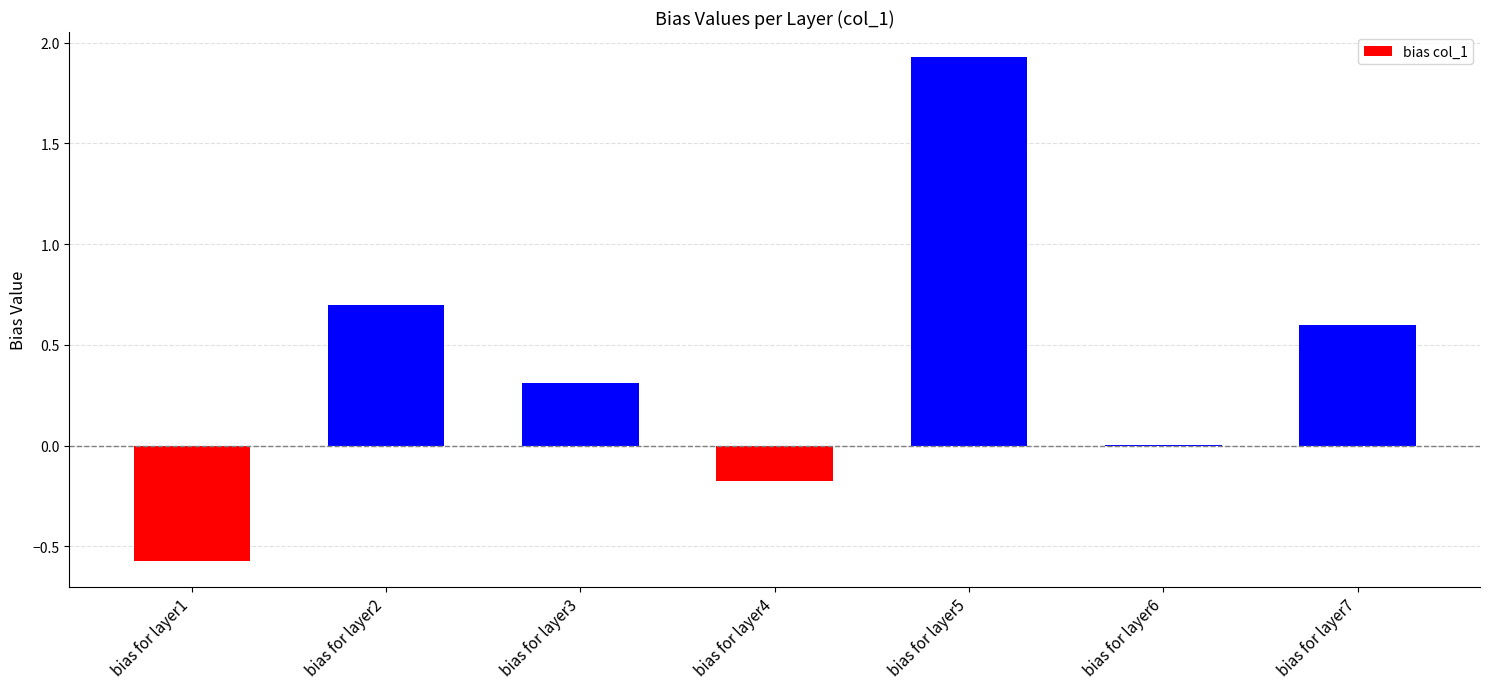

The value at bias for layer3 is 0.3. True or false?

True